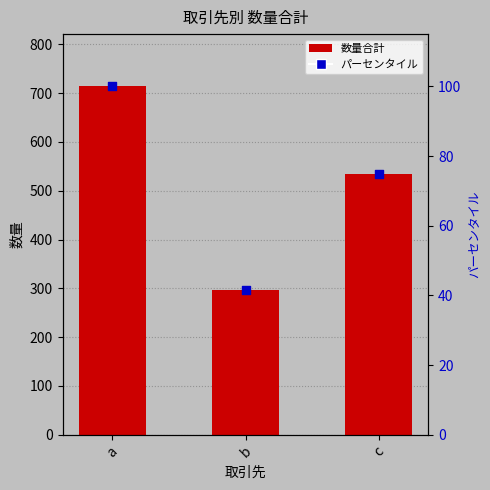

Which has a higher value, a or c?

a